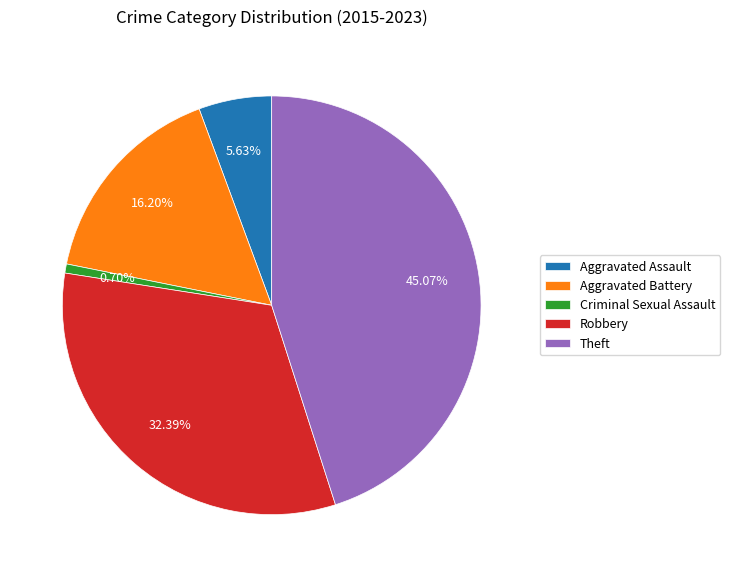

To the nearest percent, what portion does Aggravated Battery represent?

16%